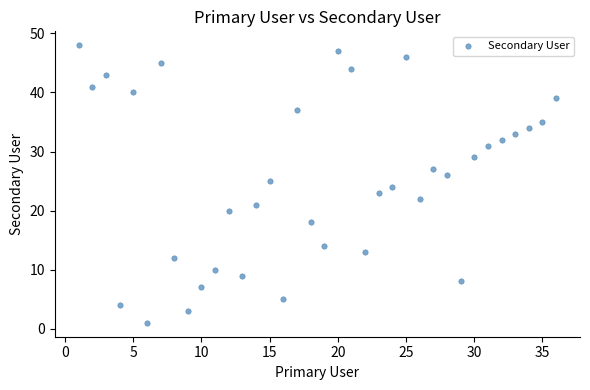

What is the range of X values (max minus min)?

35